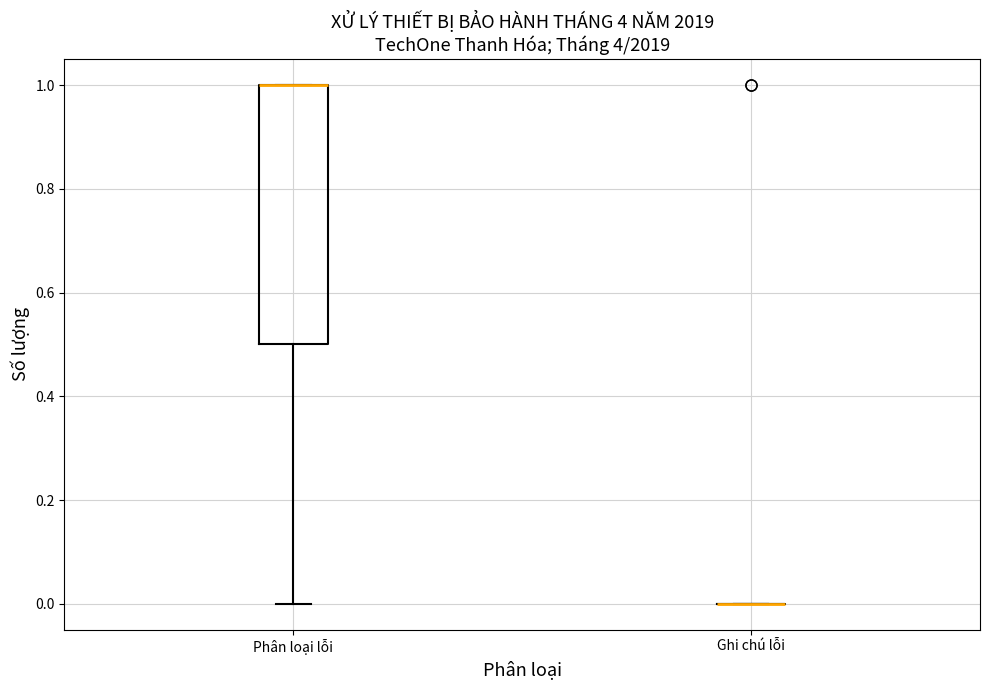

Reading left to right, transcribe this box plot: for each box, give where its median line is, the range the box spans, and where its two whiskers end, as read against the y-axis. The values are not printed on the chart, so give them approximately, as read against the axis.

Phân loại lỗi: median 1.0 (drawn on the box's upper edge), box 0.5 to 1.0, whiskers 0.0 to 1.0
Ghi chú lỗi: box collapsed to a line at 0.0, whiskers 0.0 to 0.0